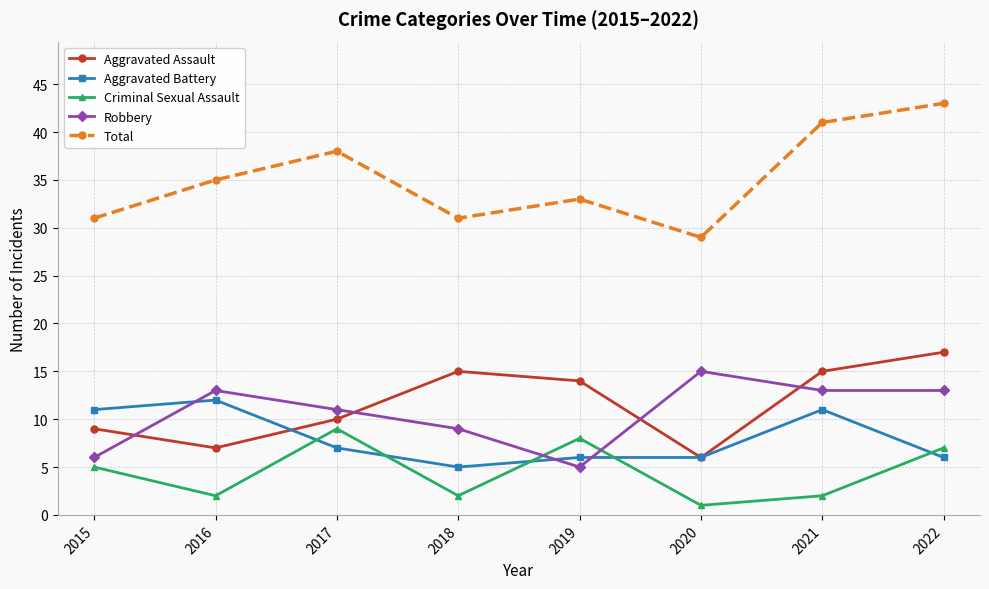

Reading left to right, transcribe all the data shown in this chart.

Aggravated Assault: 9	7	10	15	14	6	15	17
Aggravated Battery: 11	12	7	5	6	6	11	6
Criminal Sexual Assault: 5	2	9	2	8	1	2	7
Robbery: 6	13	11	9	5	15	13	13
Total: 31	35	38	31	33	29	41	43